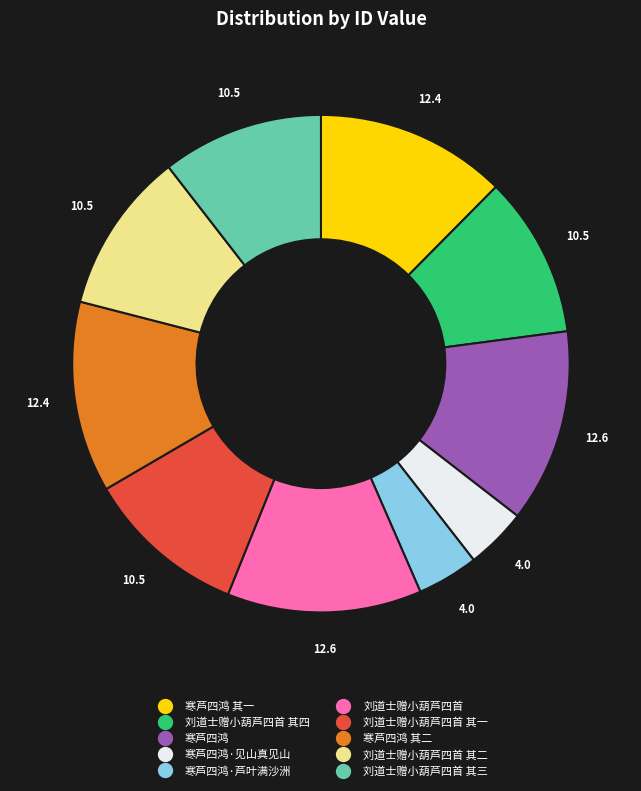

Does any single category account for the majority?

No